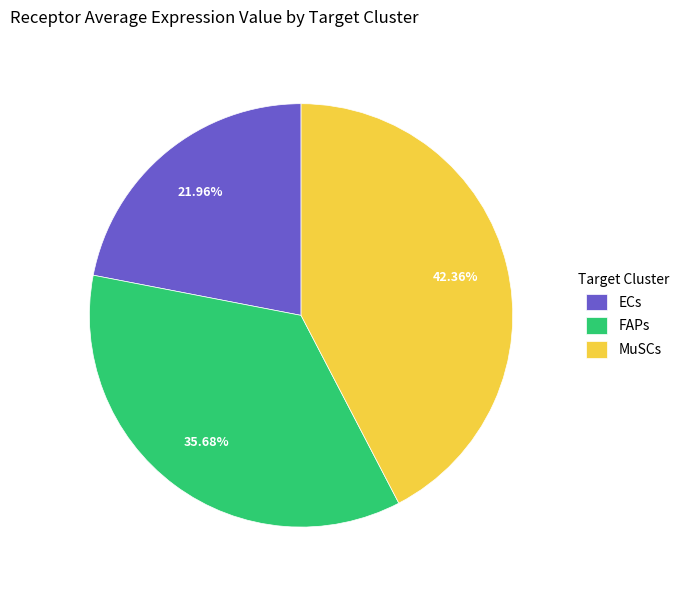

Is the sum of MuSCs and ECs greater than half?

Yes